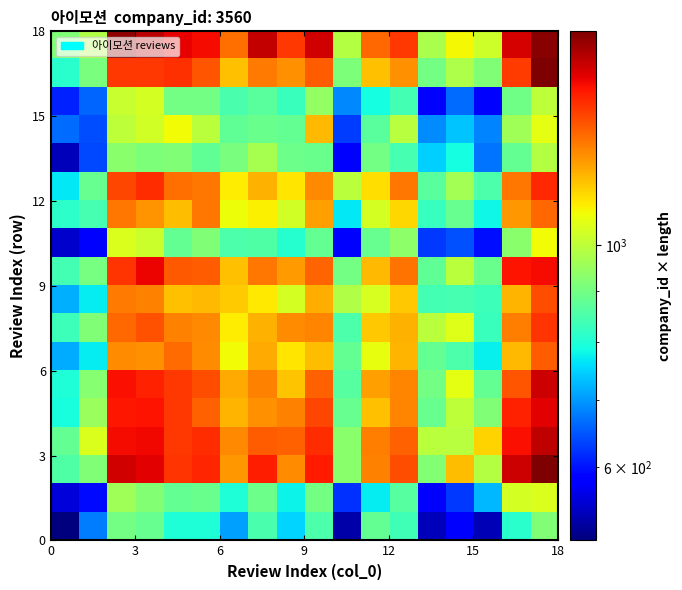

What is the smallest value displayed?

507.5